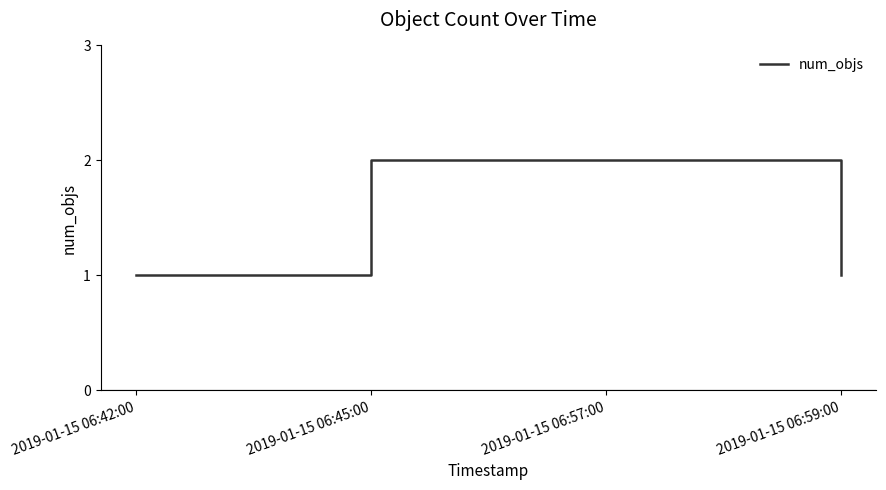

Read the value at 2019-01-15 06:57:00.

2